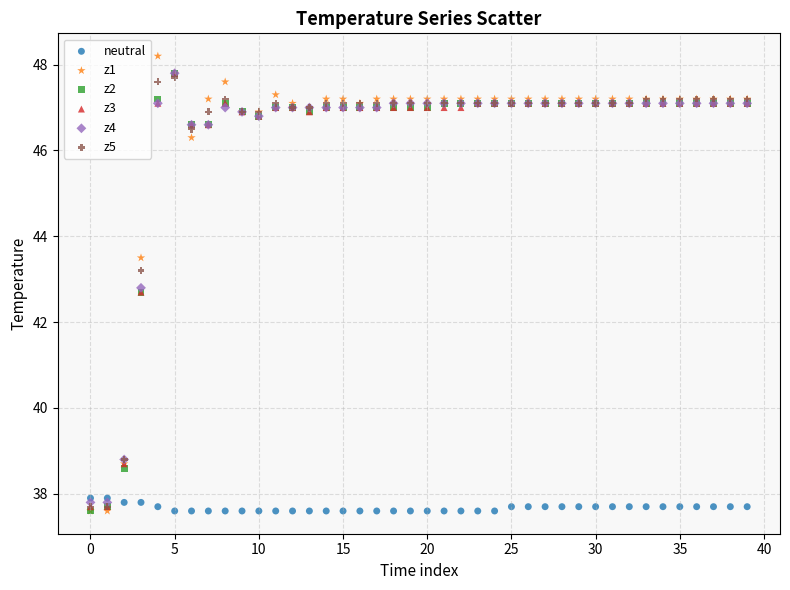

What are all the series names shown in the legend?

neutral, z1, z2, z3, z4, z5